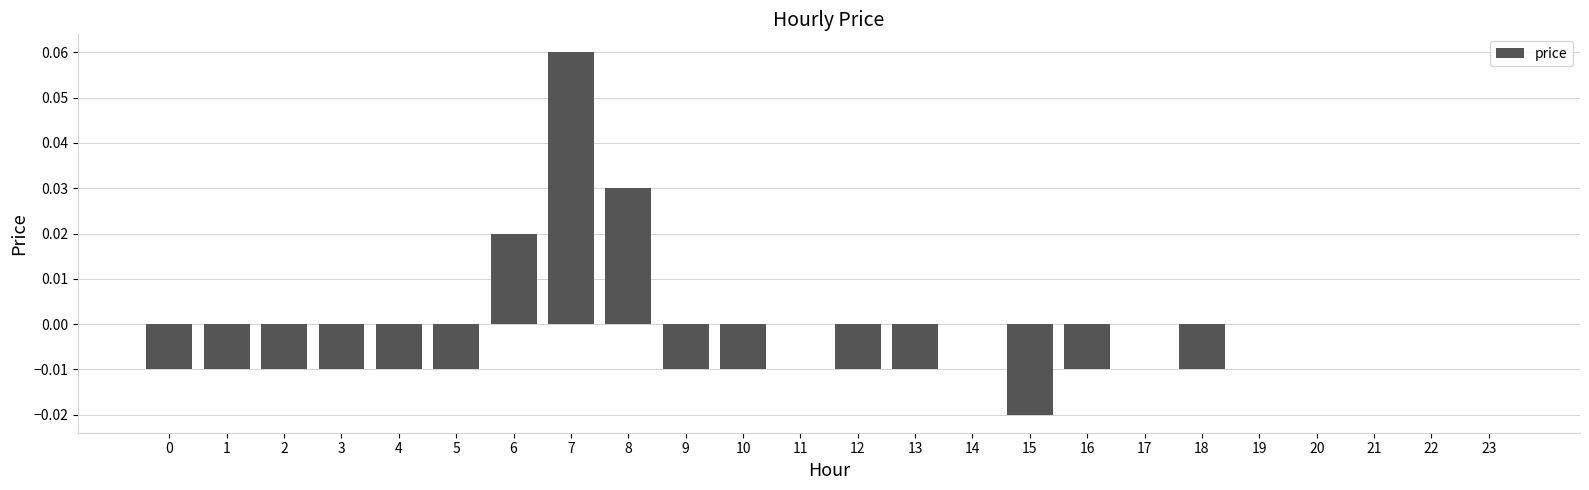

Between 5 and 17, which is larger?

17